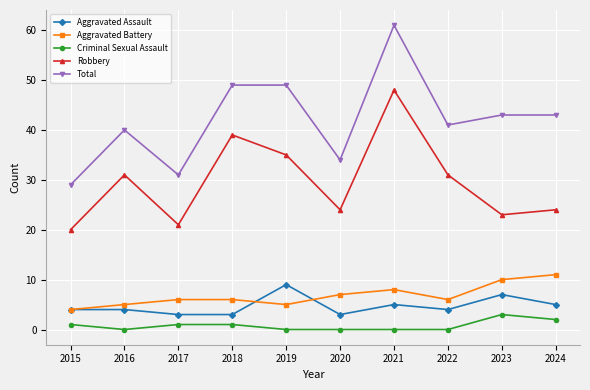

Is it true that Total equals 83 at 2018?

False